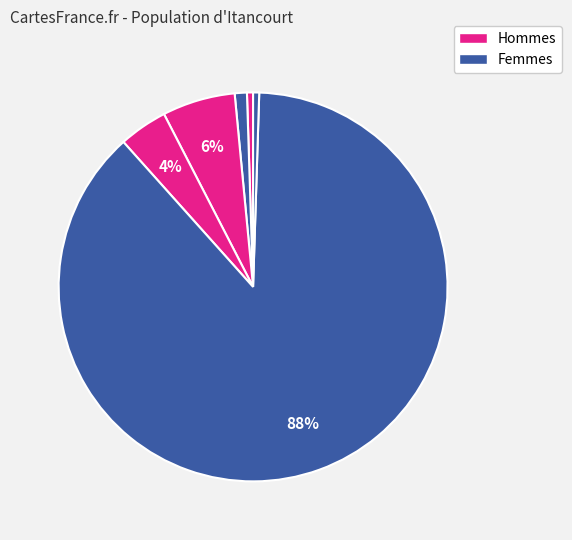

To the nearest percent, what is the difference between the largest and smallest slice percentages?

88%